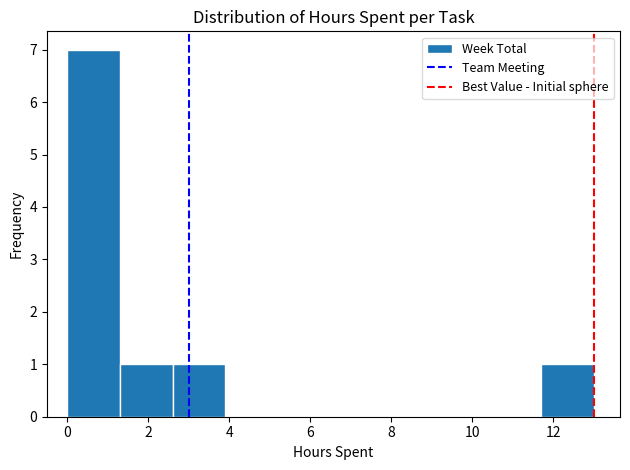

Over which range of the x-axis is the bar tallest?

0.0 to 1.3